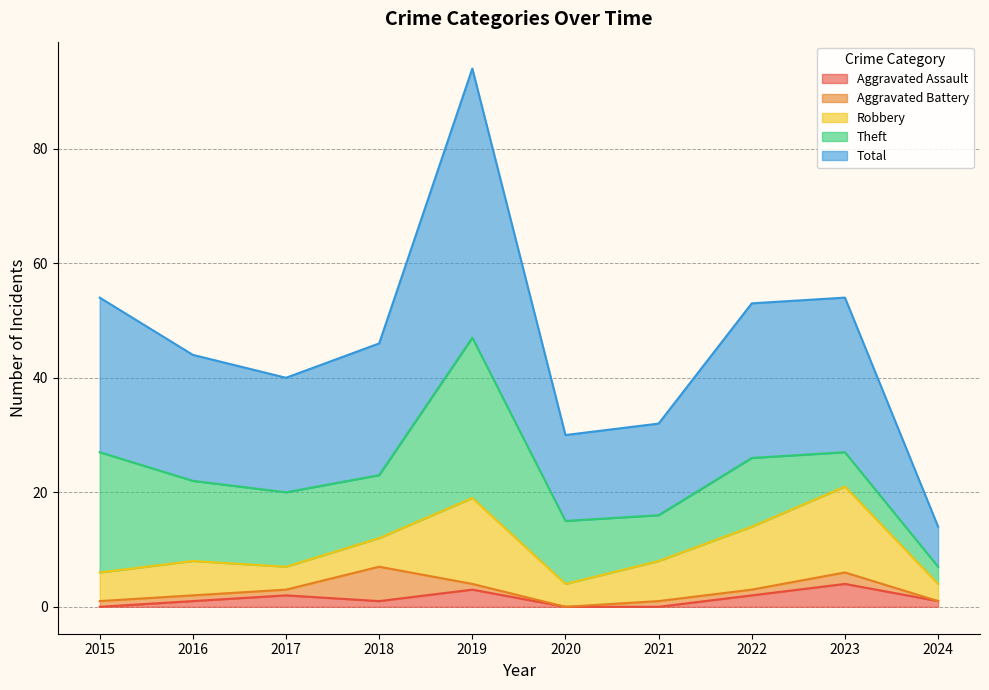

At which category does Total reach its first local peak?

2019